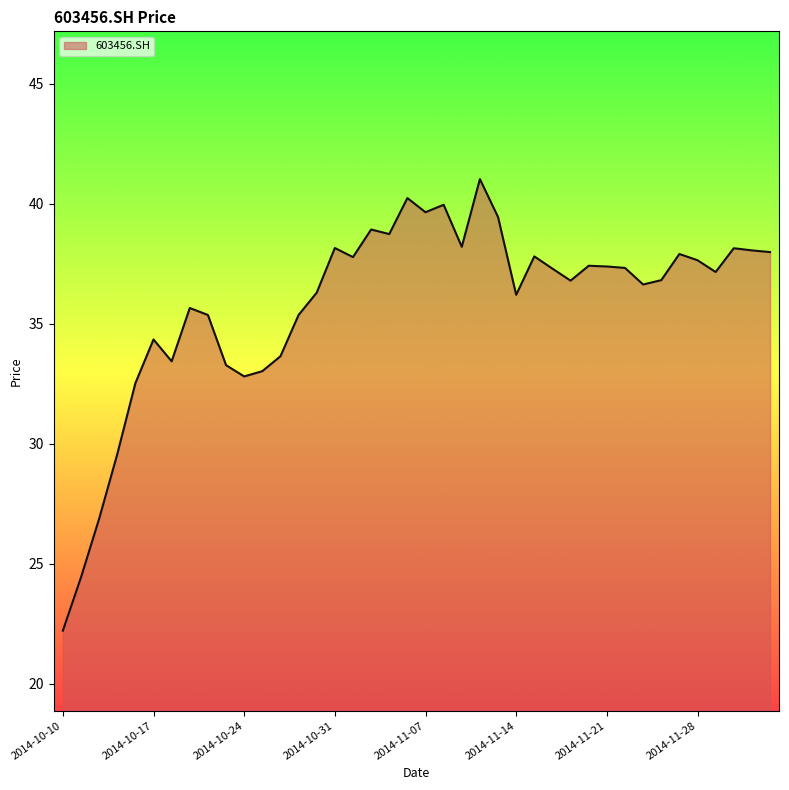

What is the minimum value shown in the chart?

22.2